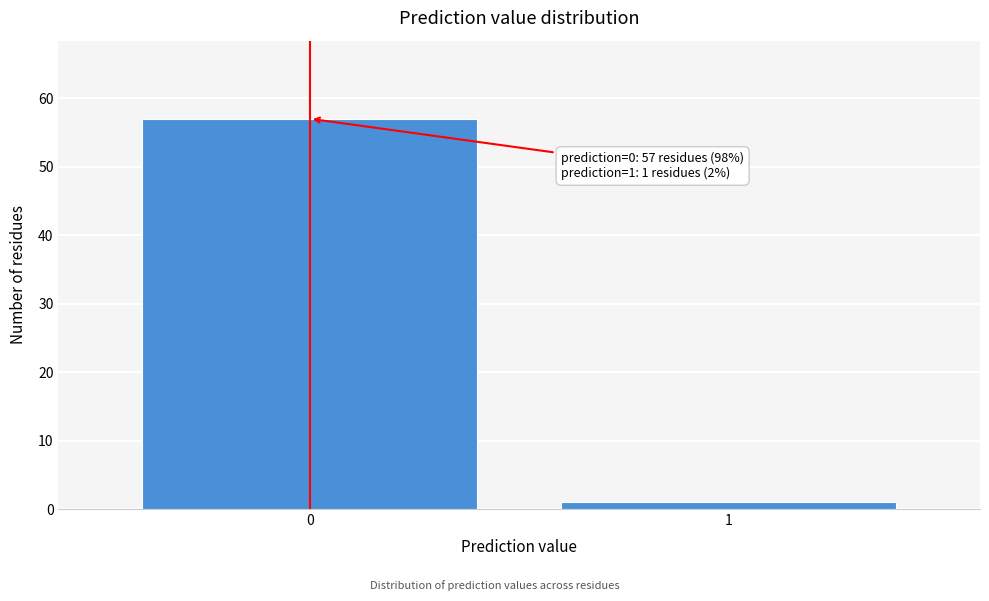

Reading left to right, list all the values displayed in this chart.

57	1